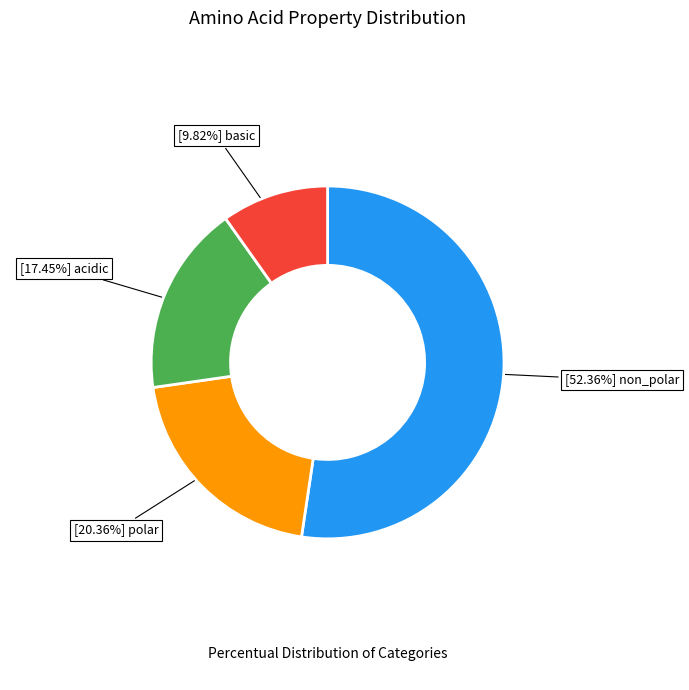

Is there a majority slice in this chart?

Yes